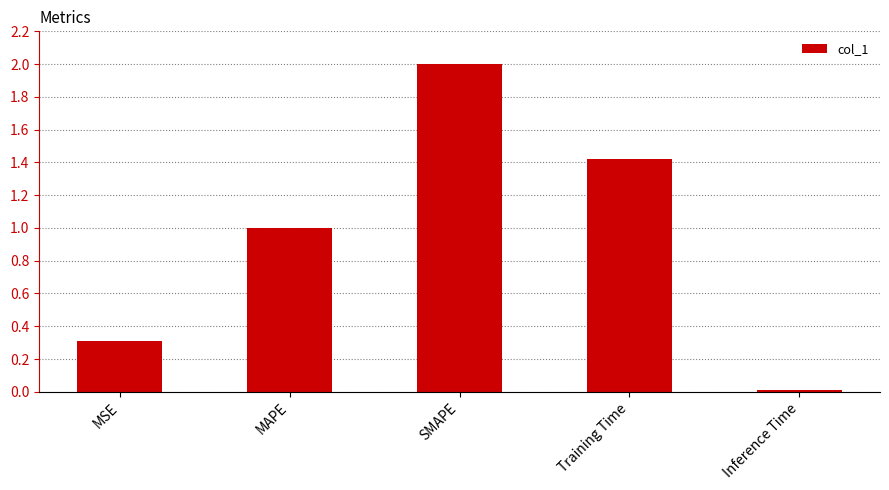

The chart shows a value of 0.1 at MSE. True or false?

False